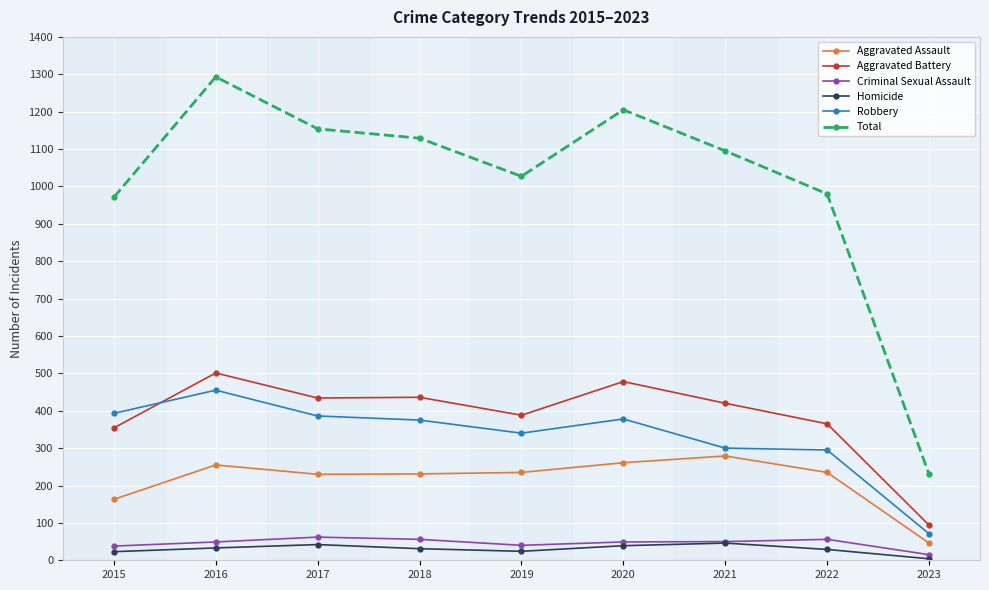

What is the difference between the Aggravated Assault values at 2015 and 2021?

116